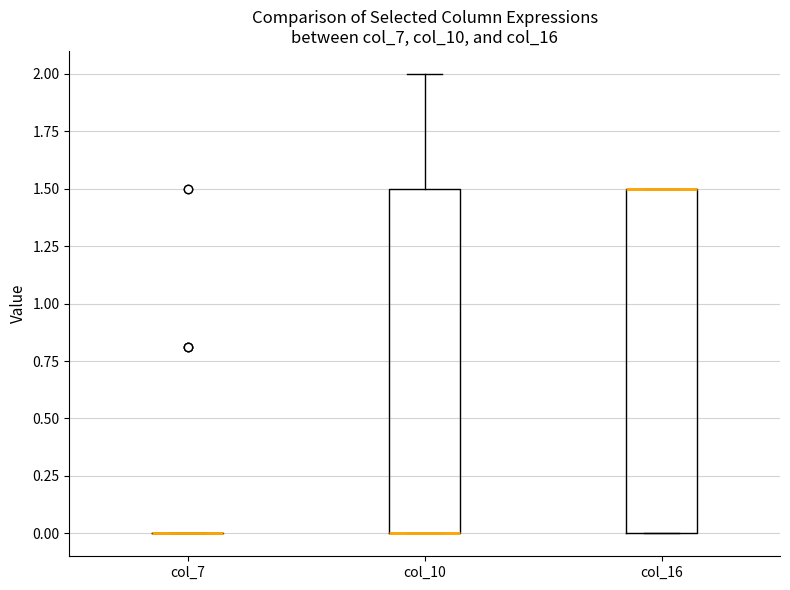

Where is the lower edge of the box for col_16 on the y-axis? The values are not printed on the chart, so give them approximately, as read against the axis.

0.0